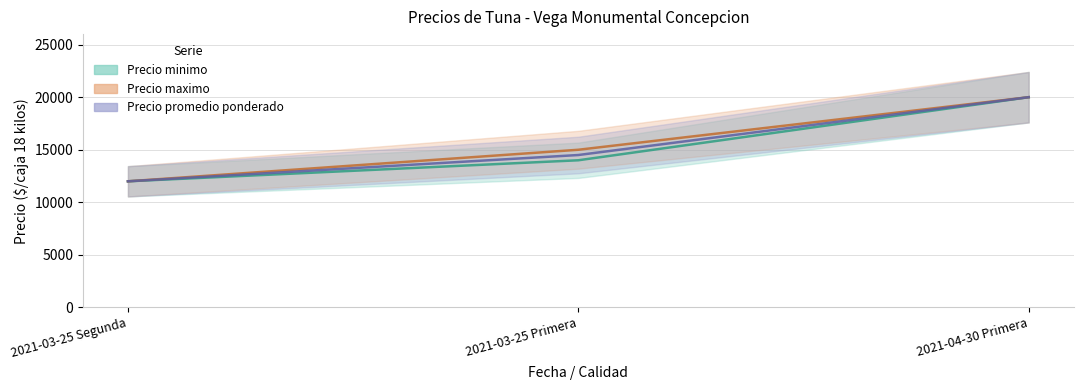

Which series has the largest range (max minus min)?

Precio minimo